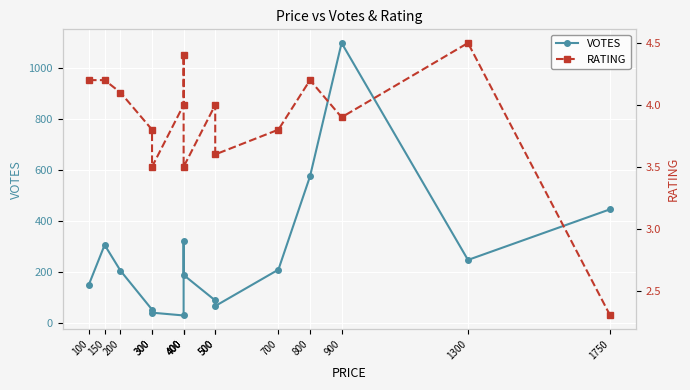

What is the smallest value displayed?

2.3